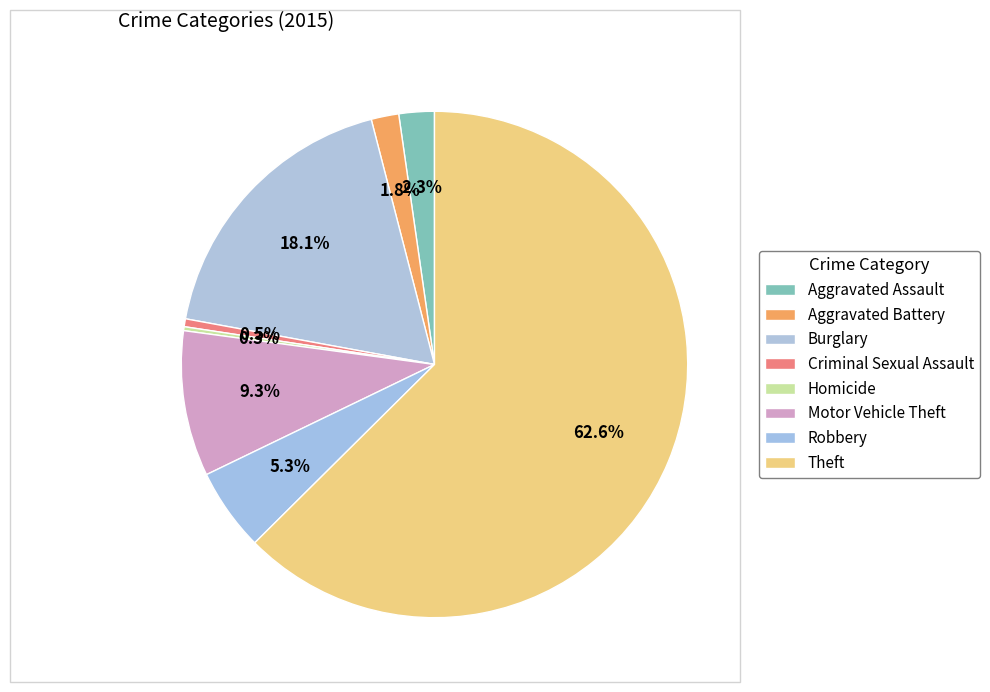

To the nearest percent, what is the average slice percentage?

12%